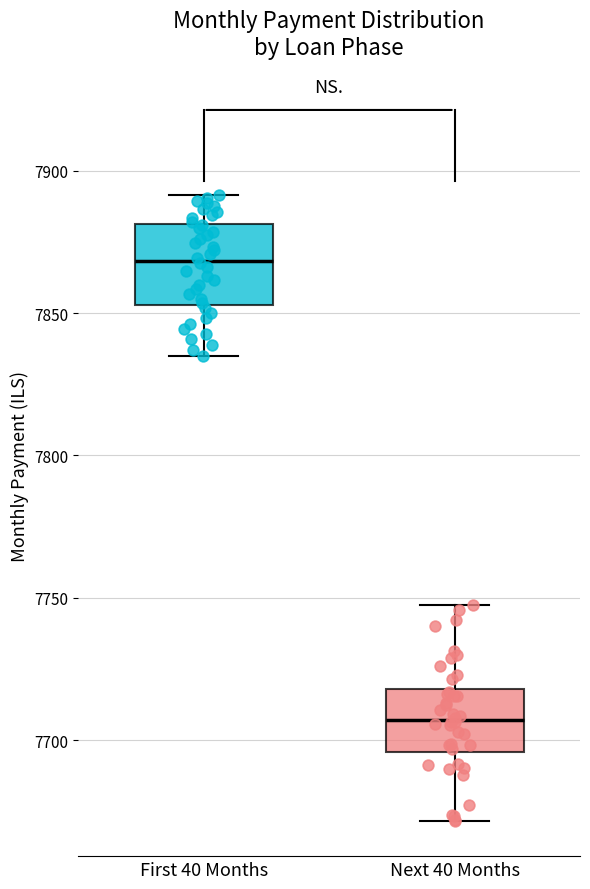

Which box's median line is the lowest?

Next 40 Months